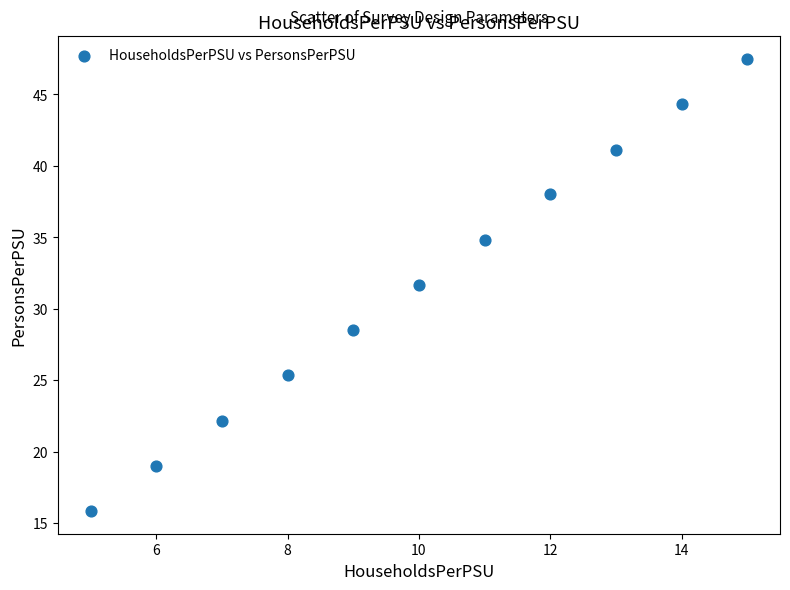

What is the range of Y values (max minus min)?

31.7